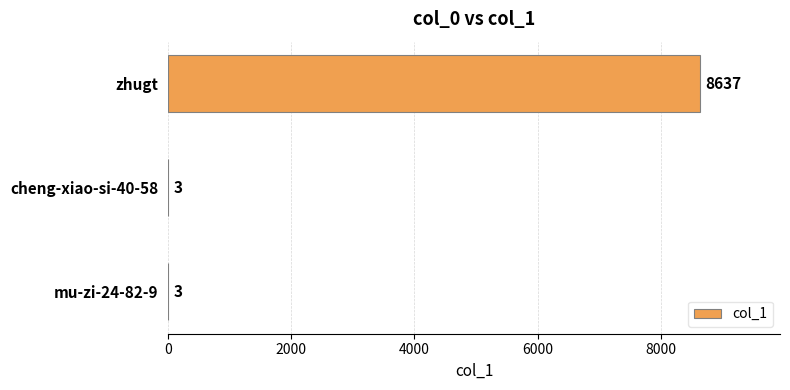

Which category has the highest value across all series?

zhugt